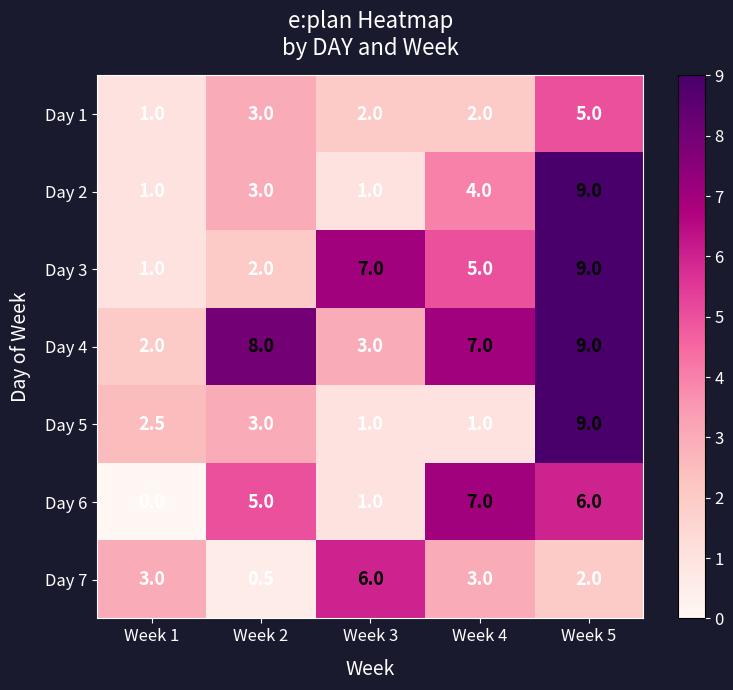

How many series are shown in this chart?

7